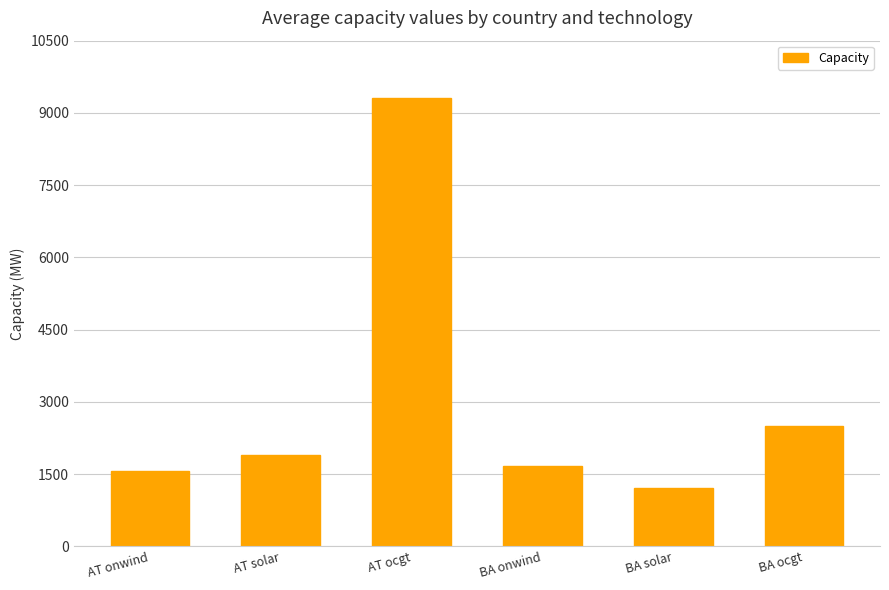

Reading left to right, list all the values displayed in this chart.

1570.7	1896.1	9304.1	1671.1	1221.7	2508.4